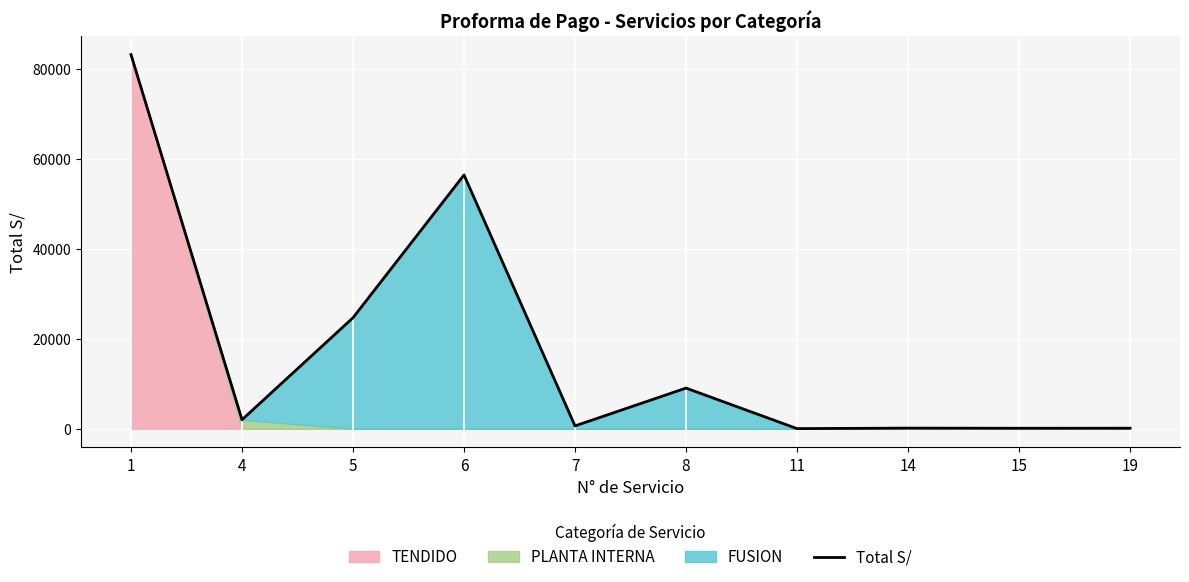

What is the highest value of the Total S/ series?

83308.5